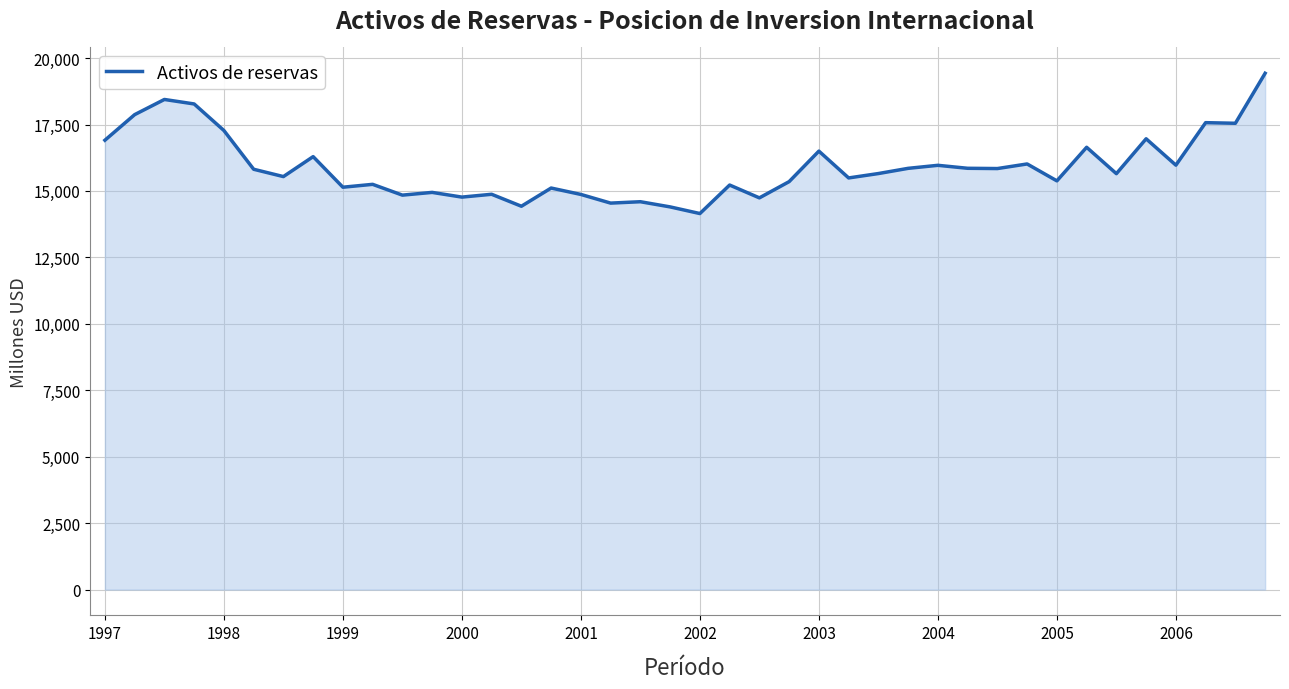

What is the minimum value shown in the chart?

14150